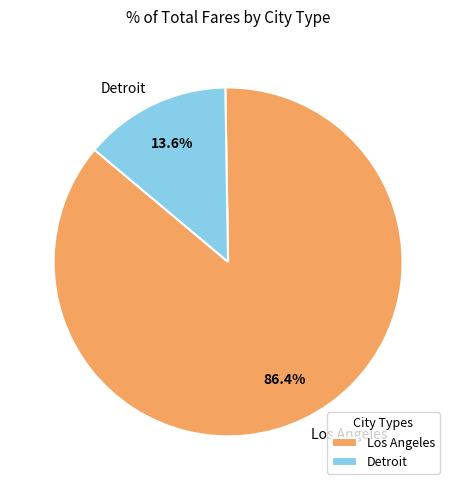

True or false: Detroit accounts for 22% of the total.

False